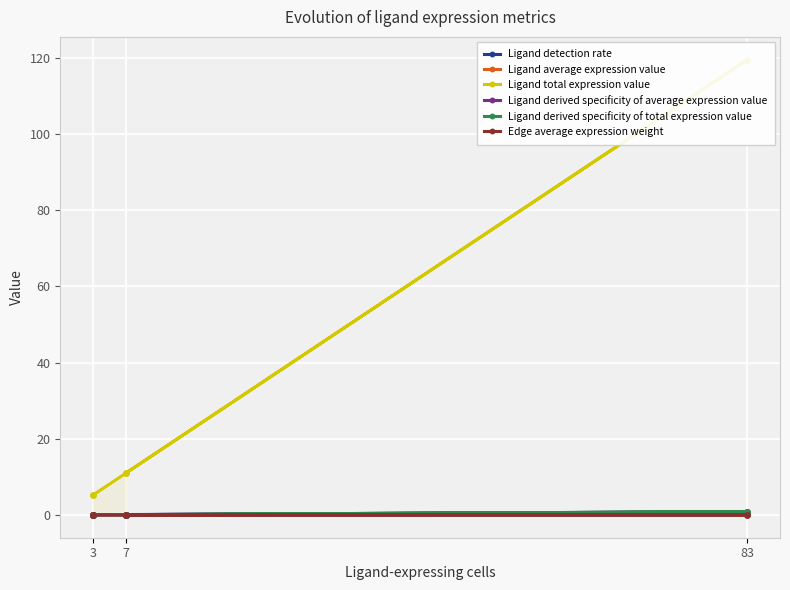

Is it true that Ligand total expression value equals 11.0 at 7?

True